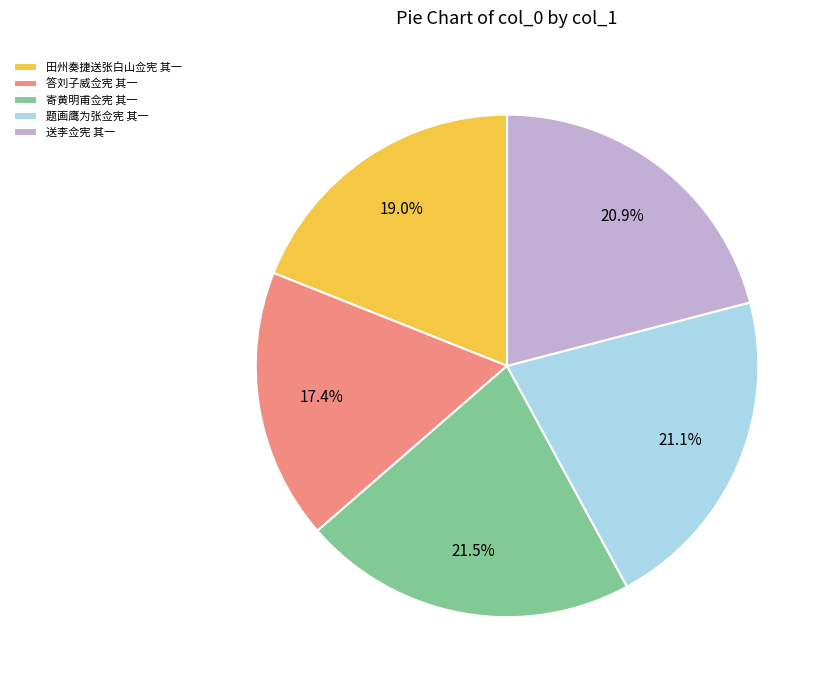

Is there any slice that represents more than half of the pie?

No